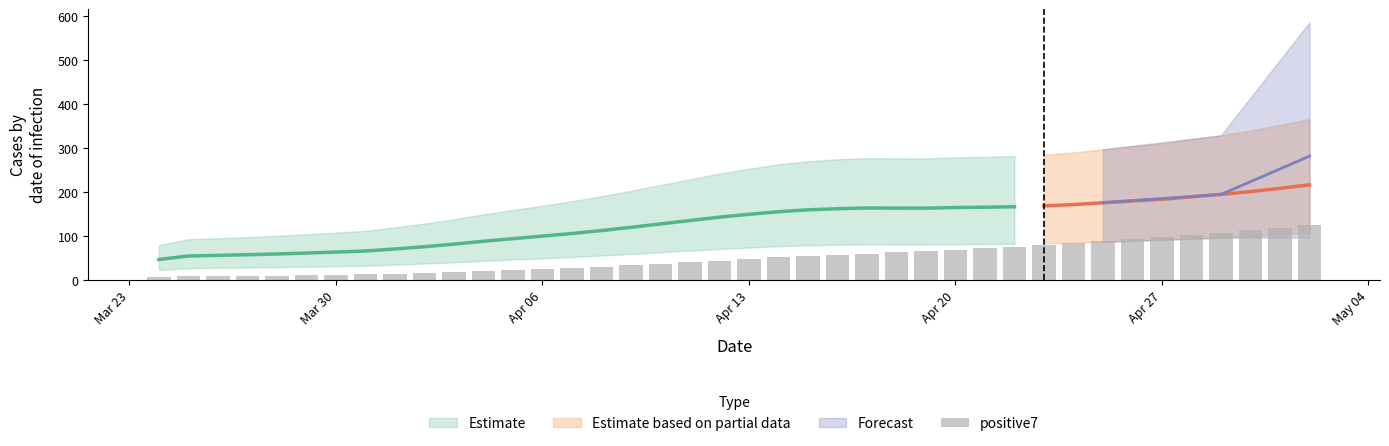

The value at 11 is 10.0. True or false?

False